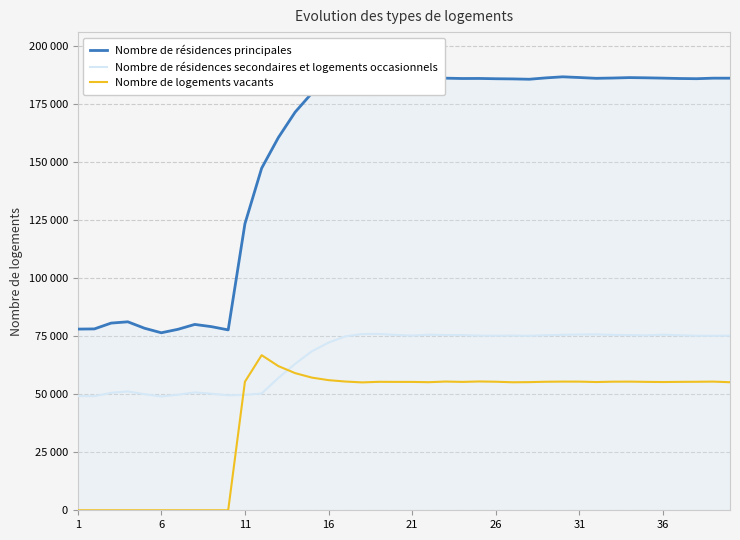

Is it true that Nombre de résidences principales equals 246810.6 at 39?

False